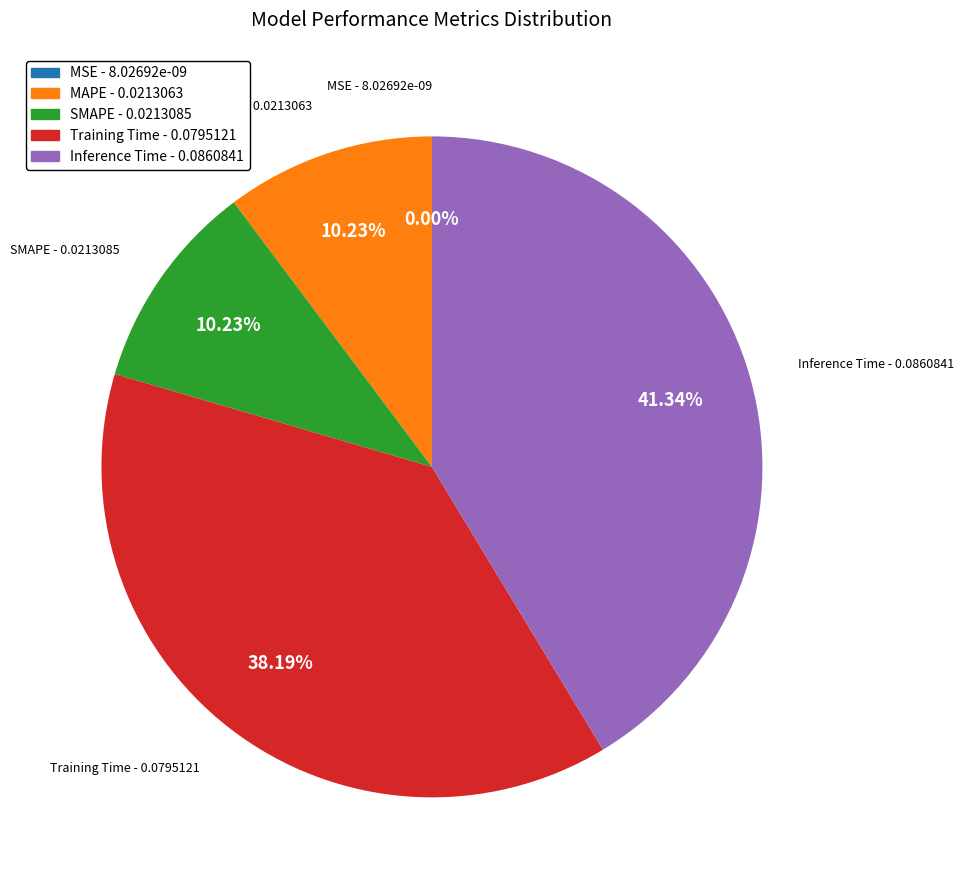

To the nearest percent, what is the difference between the Training Time and Inference Time slice percentages?

3%